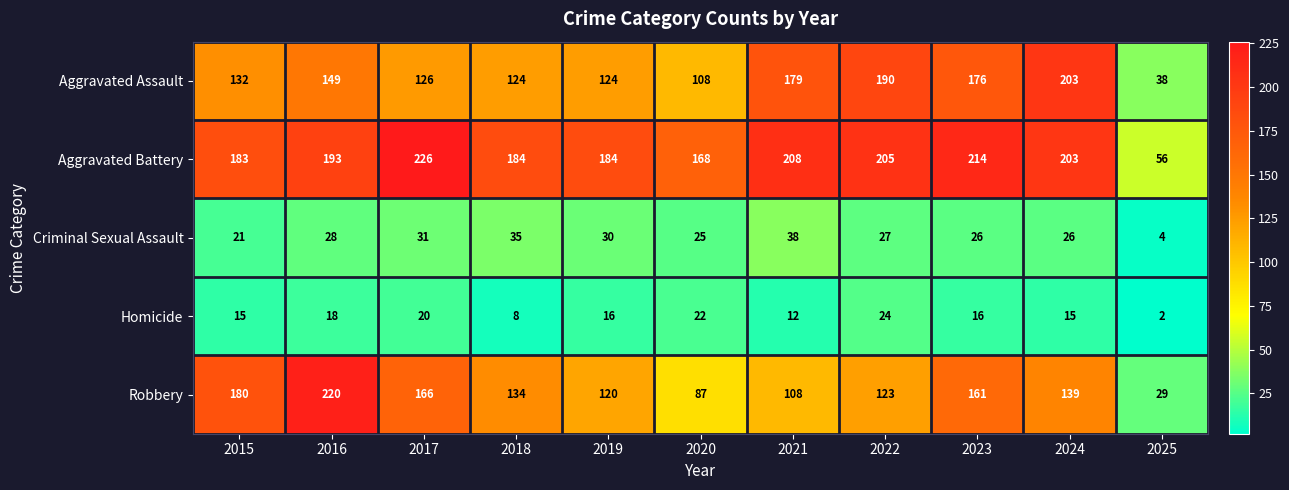

Which series has the widest spread of values?

Robbery